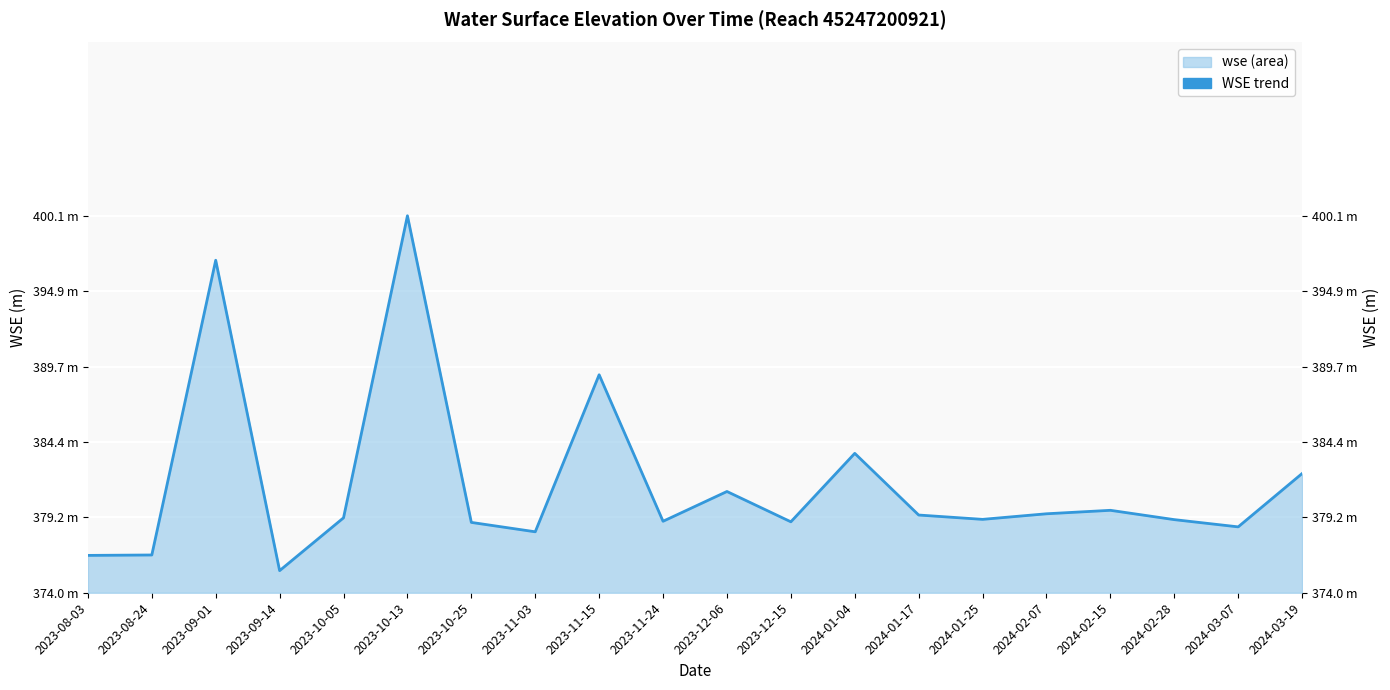

Is it true that the value at 2023-10-25 is 378.9?

True